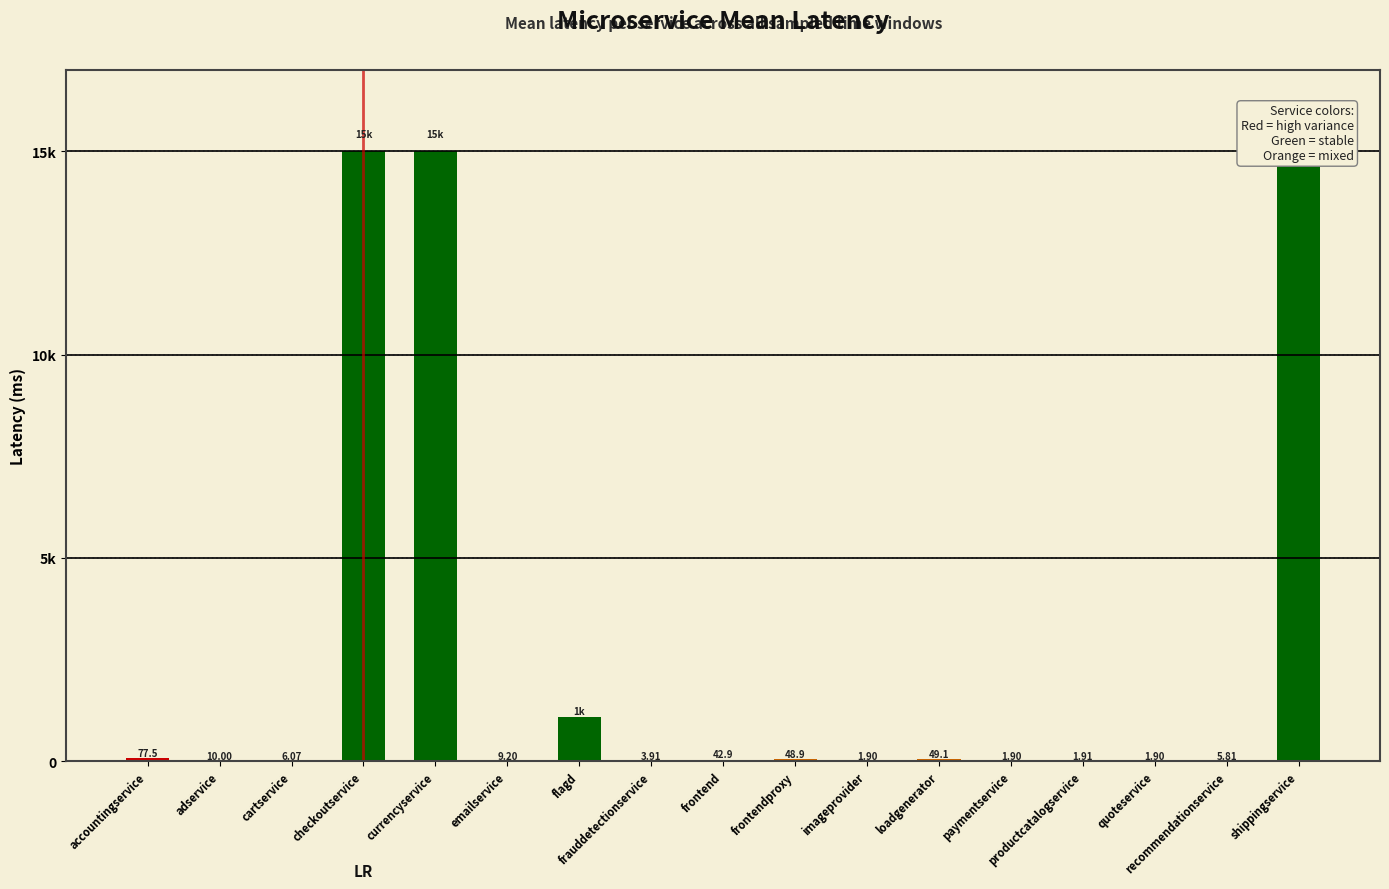

Rank the categories by value from lowest to highest.

imageprovider, paymentservice, quoteservice, productcatalogservice, frauddetectionservice, recommendationservice, cartservice, emailservice, adservice, frontend, frontendproxy, loadgenerator, accountingservice, flagd, checkoutservice, currencyservice, shippingservice